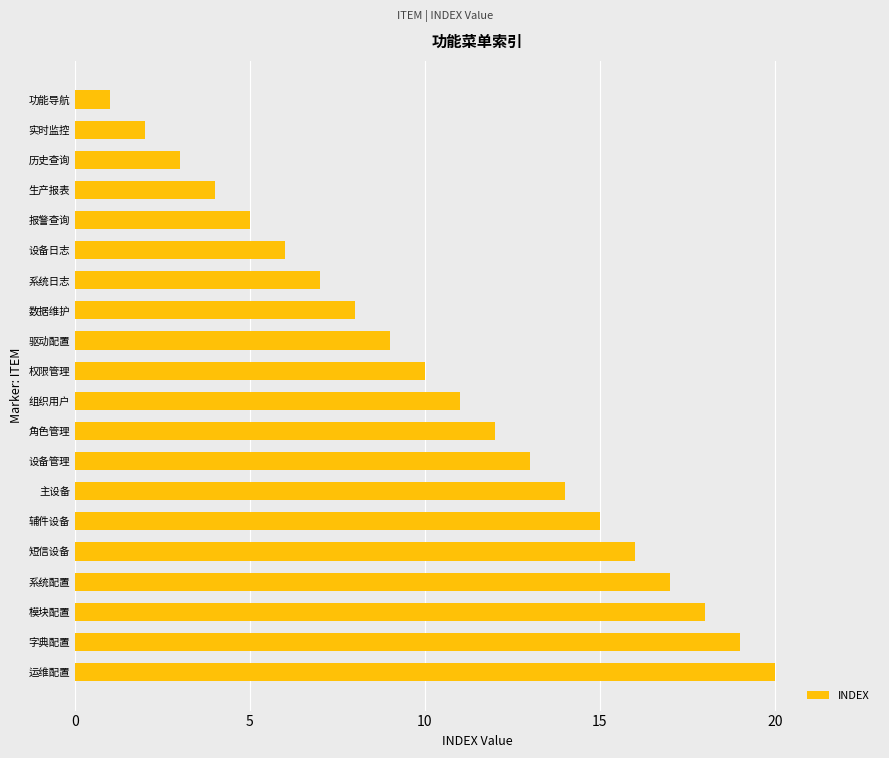

True or false: the data shows 16 at 短信设备.

True